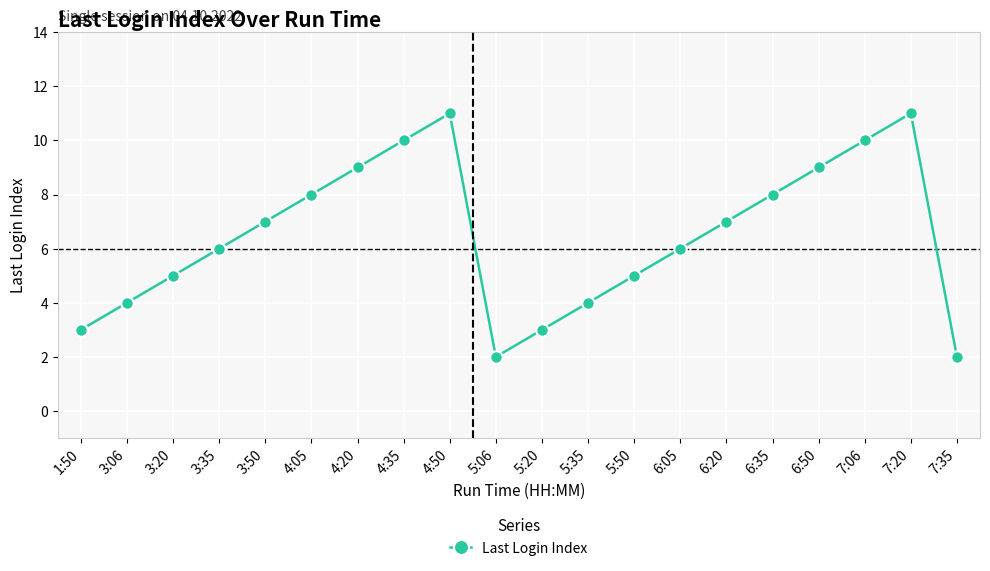

At which category does the data reach its first local peak?

4:50